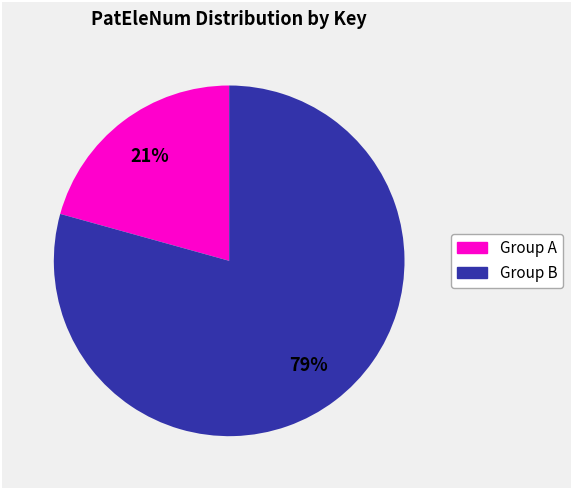

To the nearest percent, what is the average slice percentage?

50%